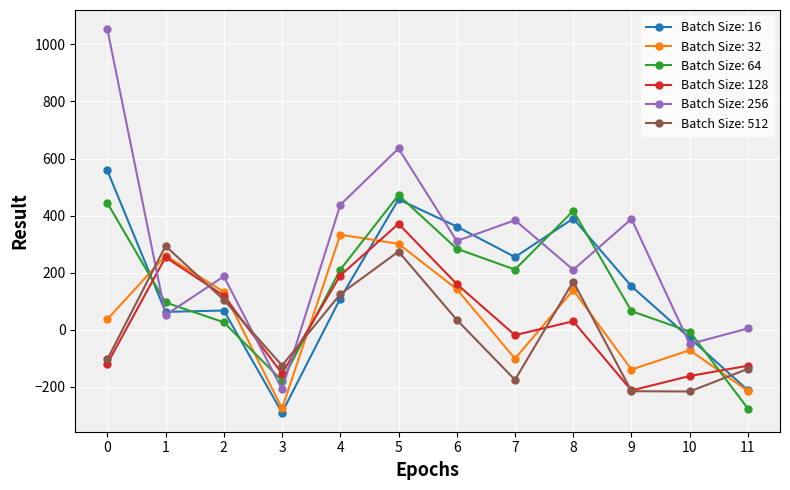

What is the difference between the highest and lowest values at 6?

326.8